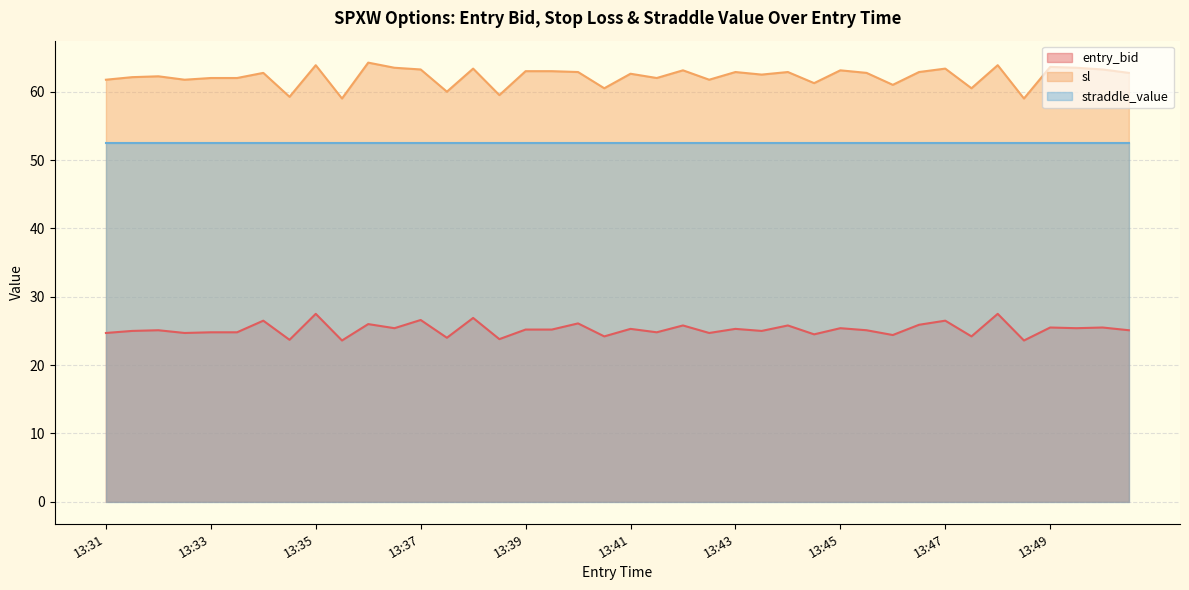

What is the total value across all series at 13:35?

143.9